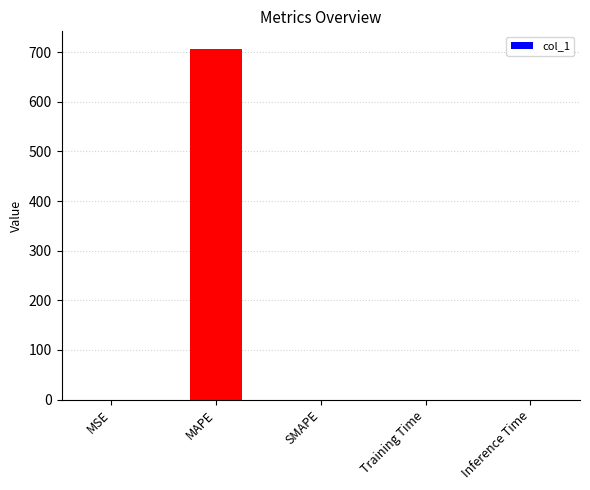

What is the maximum value shown in the chart?

706.8